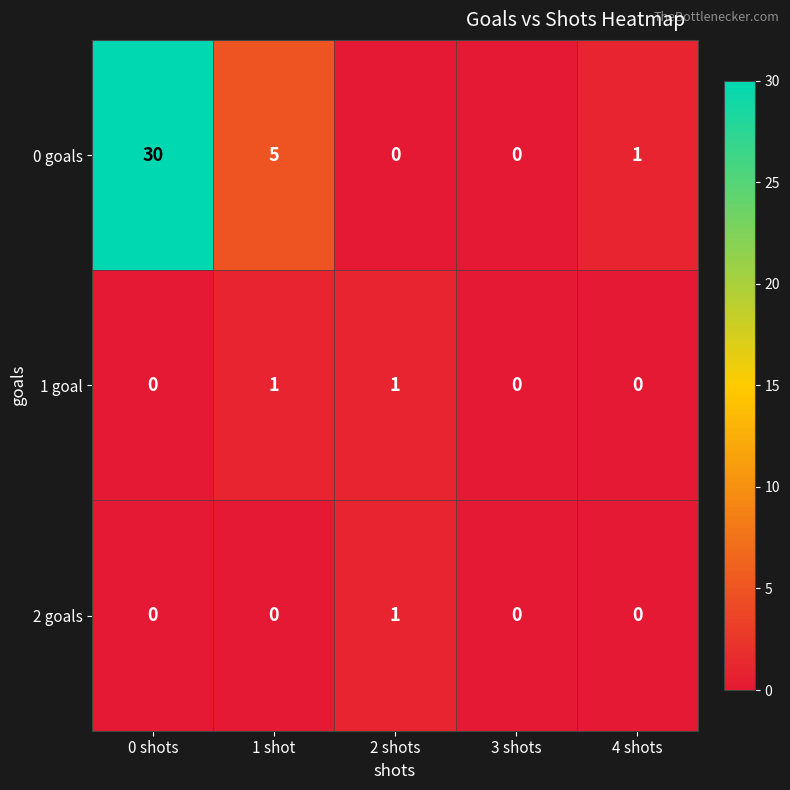

What is the total value across all series at 2 shots?

2